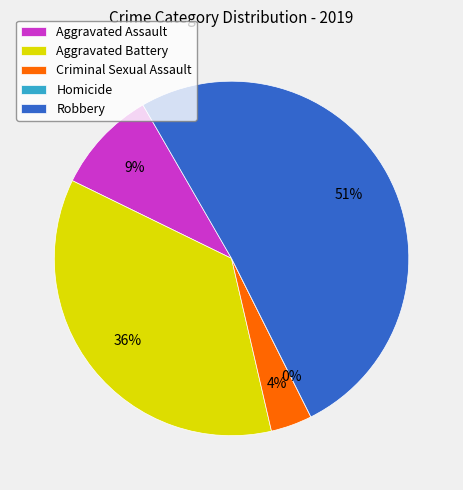

What is the change in value from Aggravated Assault to Robbery?

+22